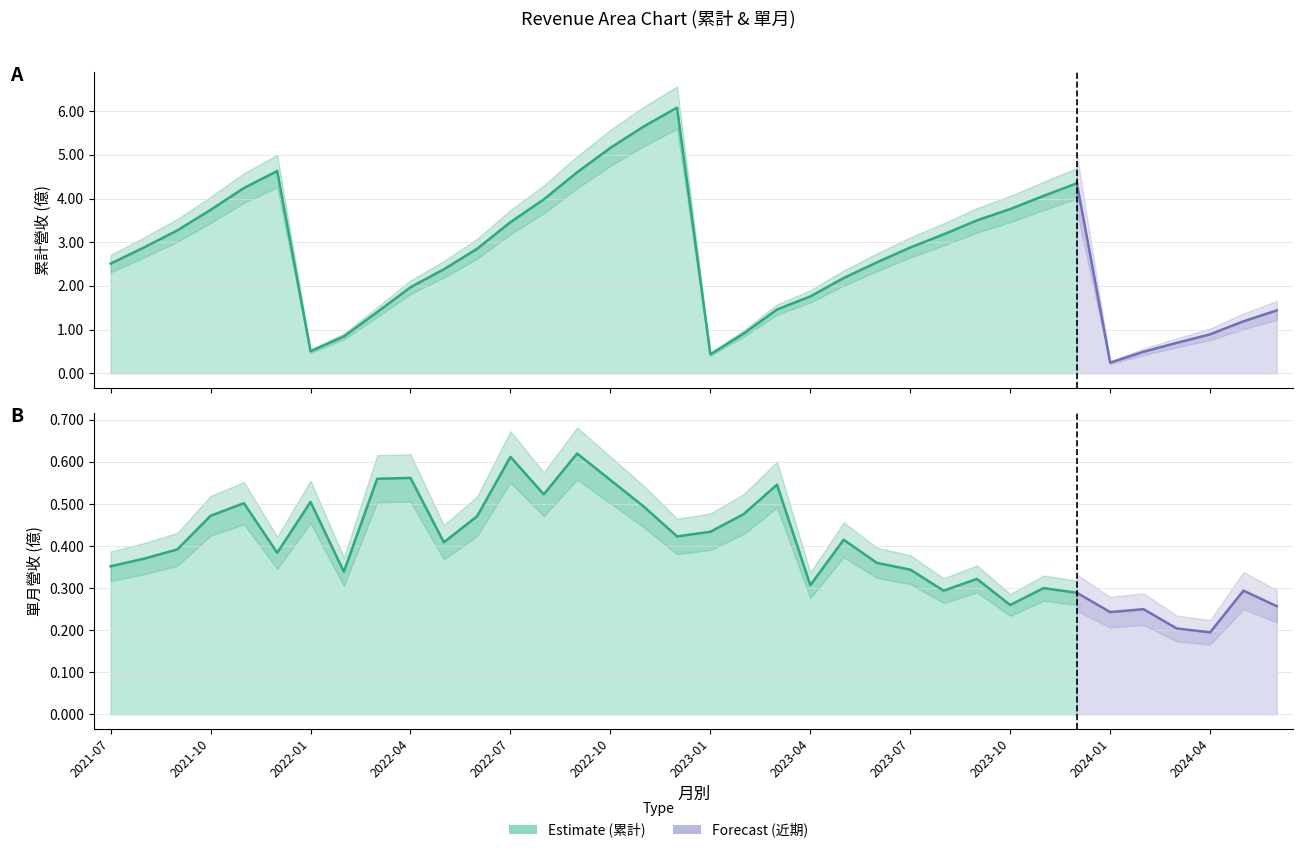

How many interior local valleys (lower than both neighbors) does the data have?

2